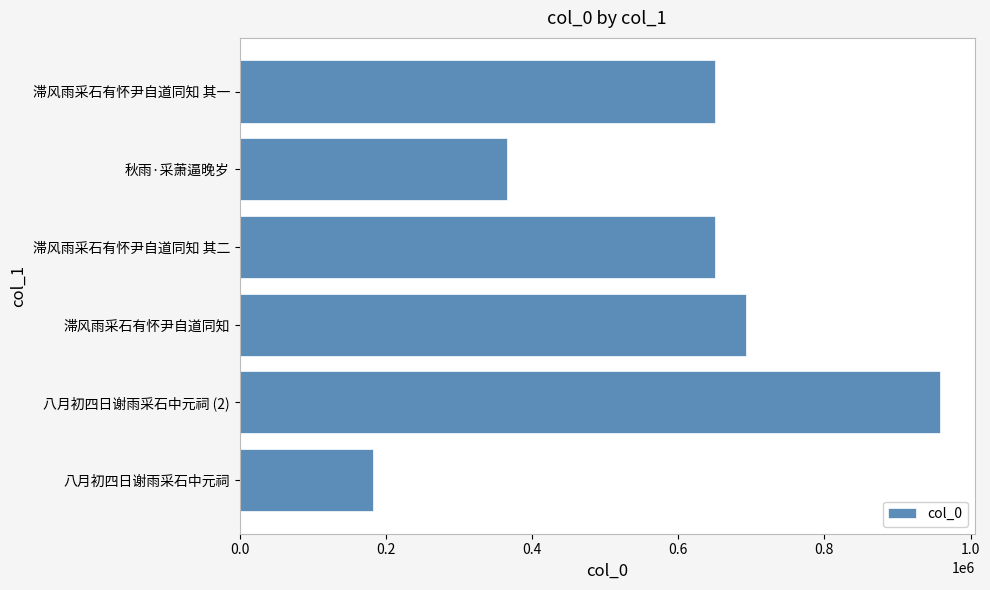

What is the smallest value displayed?

182118